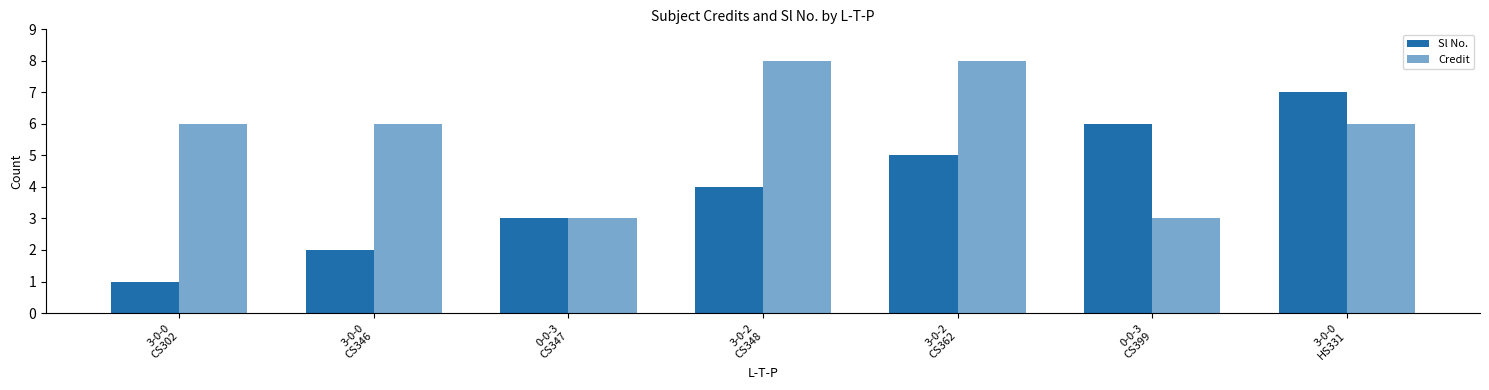

Does the chart contain stacked bars?

No